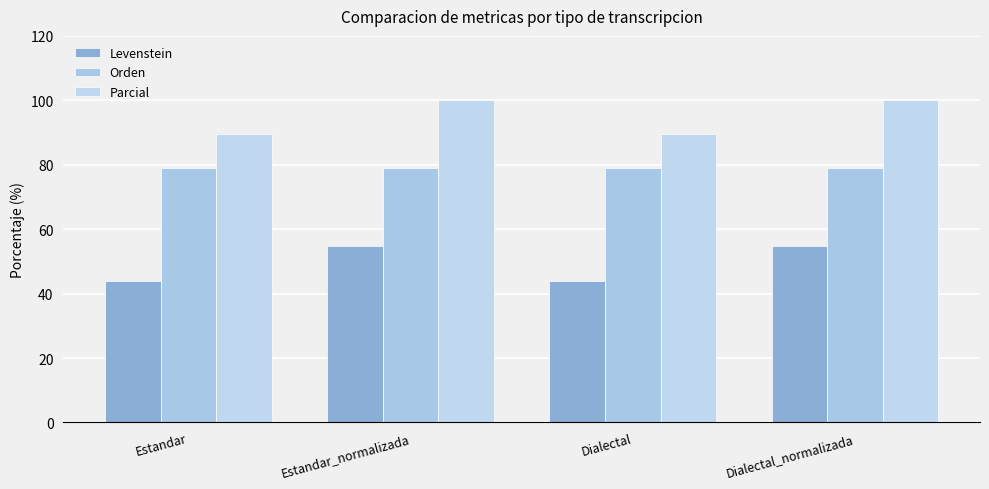

What position from the right is Dialectal_normalizada?

1